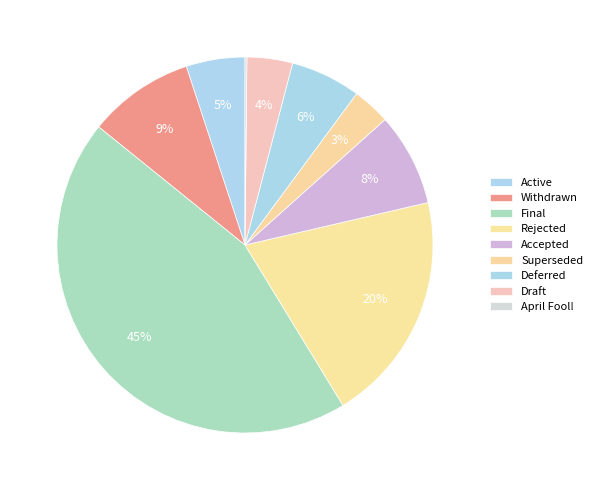

Is the sum of Accepted and Final greater than half?

Yes